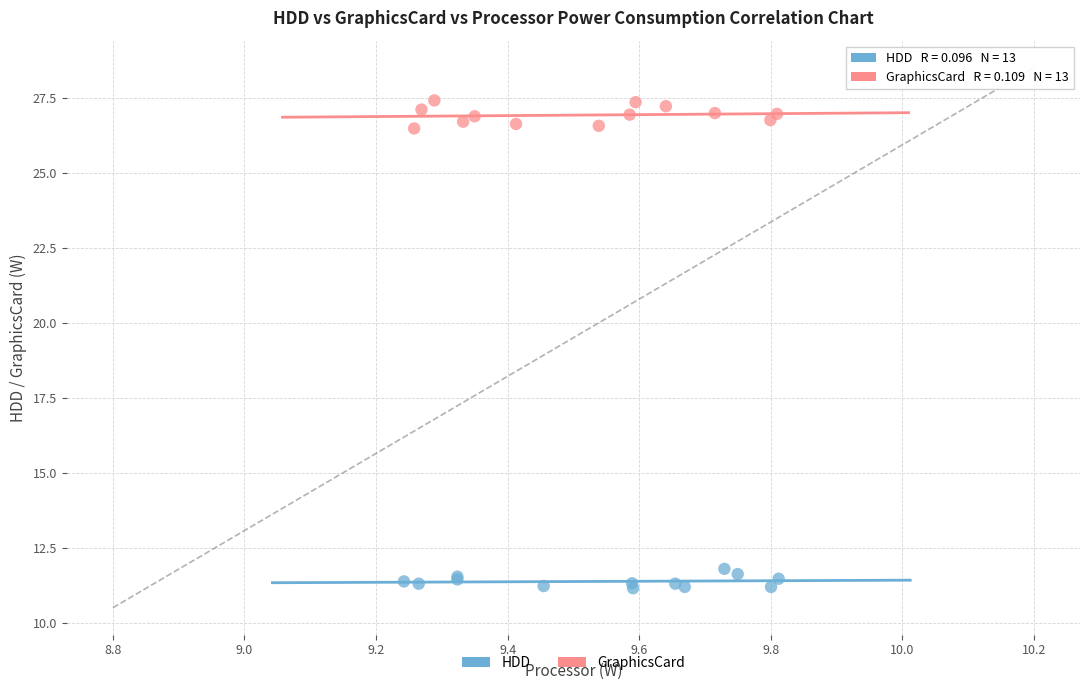

Which series contains the lowest Y value?

HDD